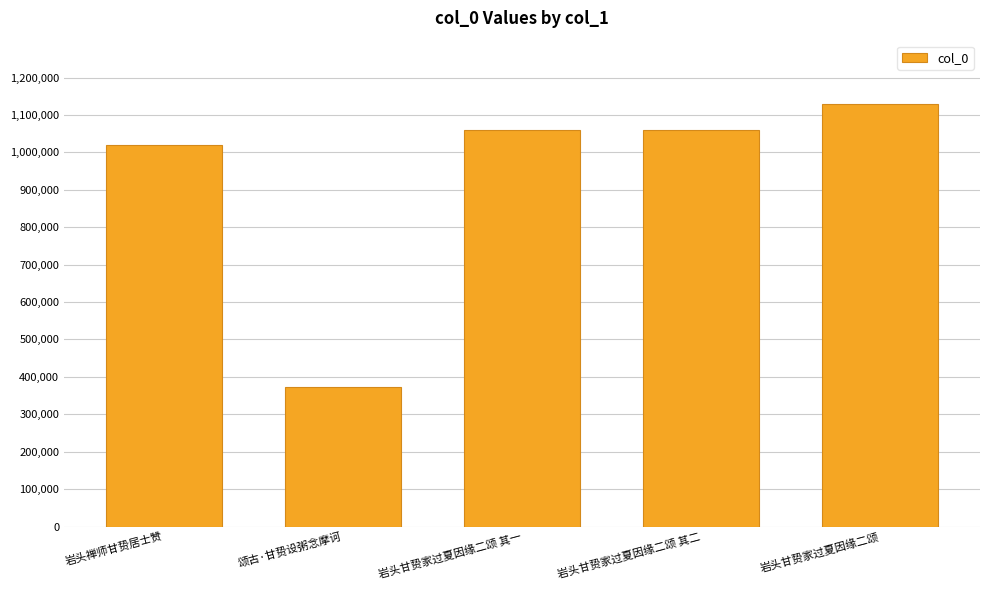

What is the ratio of the value at 岩头甘贽家过夏因缘二颂 其一 to the value at 岩头甘贽家过夏因缘二颂 其二?

1.0